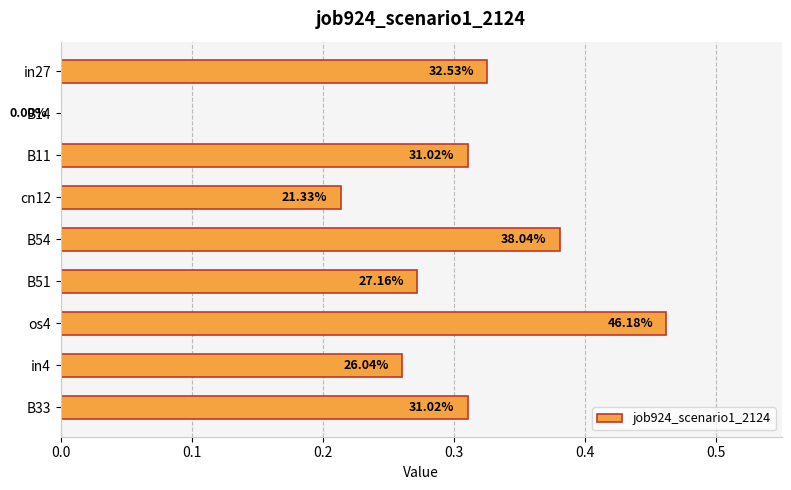

Are the bars horizontal?

Yes